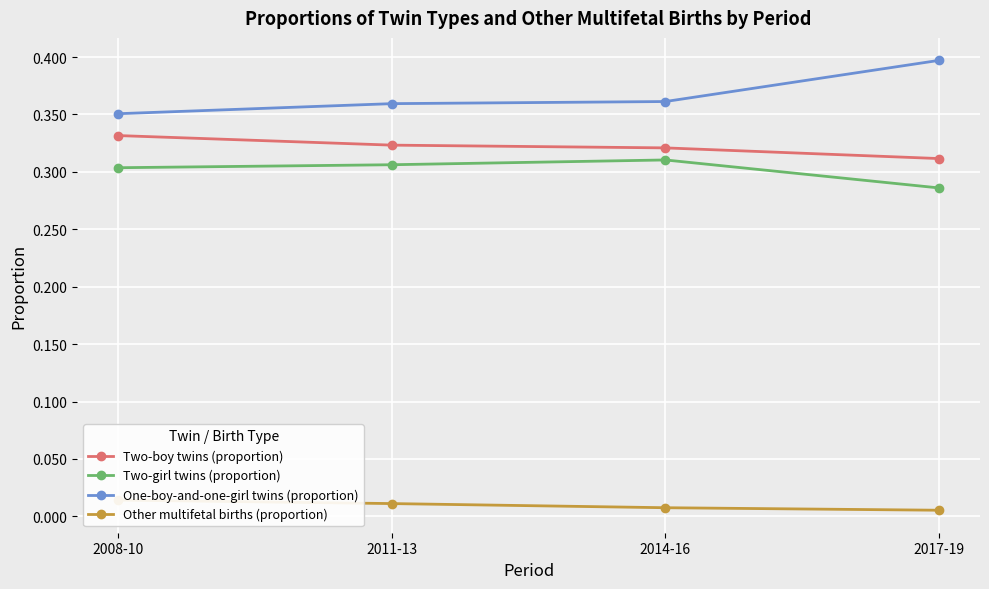

Count the number of data series in this chart.

4